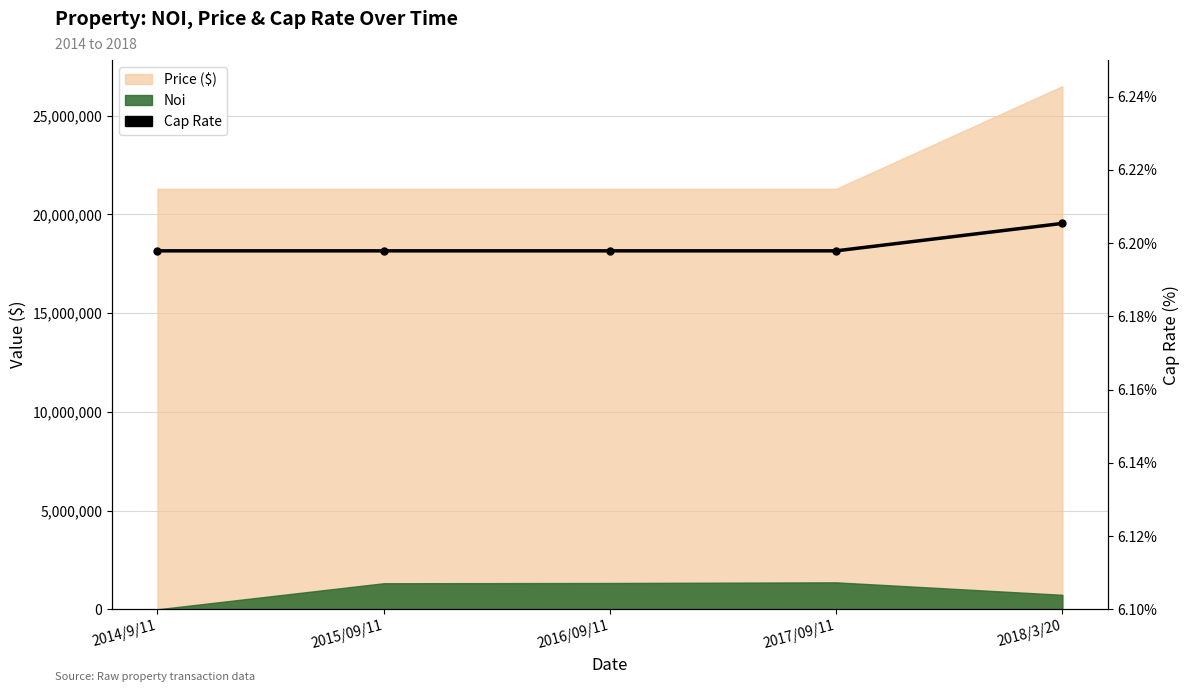

True or false: the data shows 6.2 at 2017/09/11.

True